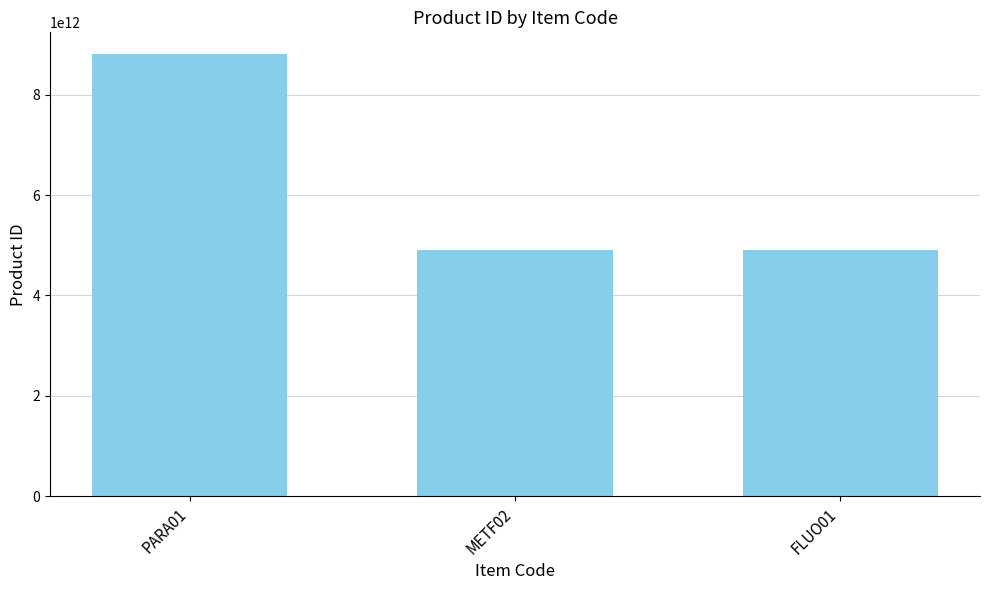

What is the sum of the values at FLUO01 and PARA01?

13696265810192